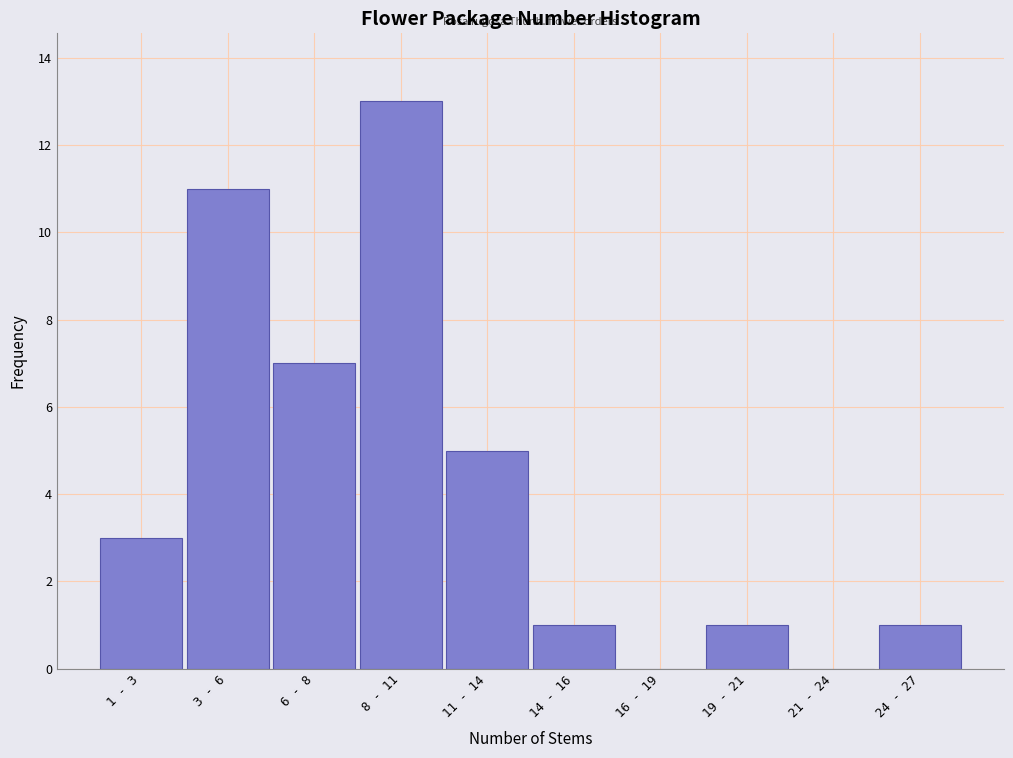

Reading left to right, transcribe all the data shown in this chart.

1 - 3=3	3 - 6=11	6 - 8=7	8 - 11=13	11 - 14=5	14 - 16=1	16 - 19=0	19 - 21=1	21 - 24=0	24 - 27=1